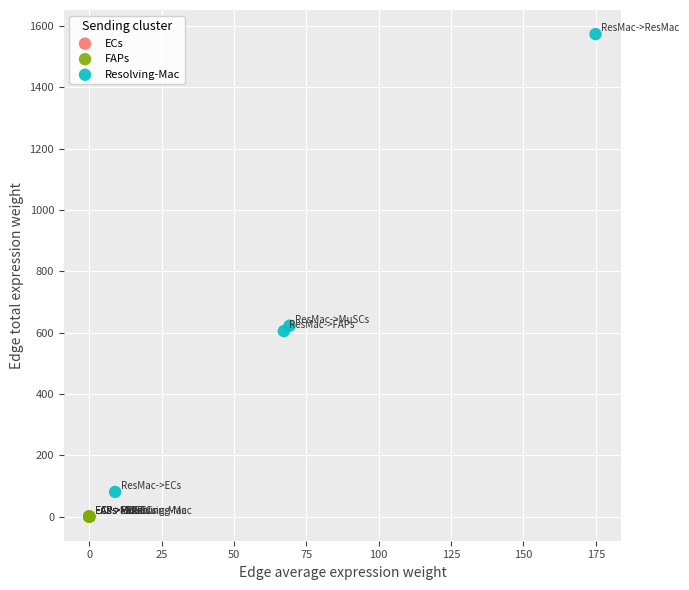

What are all the series names shown in the legend?

ECs, FAPs, Resolving-Mac